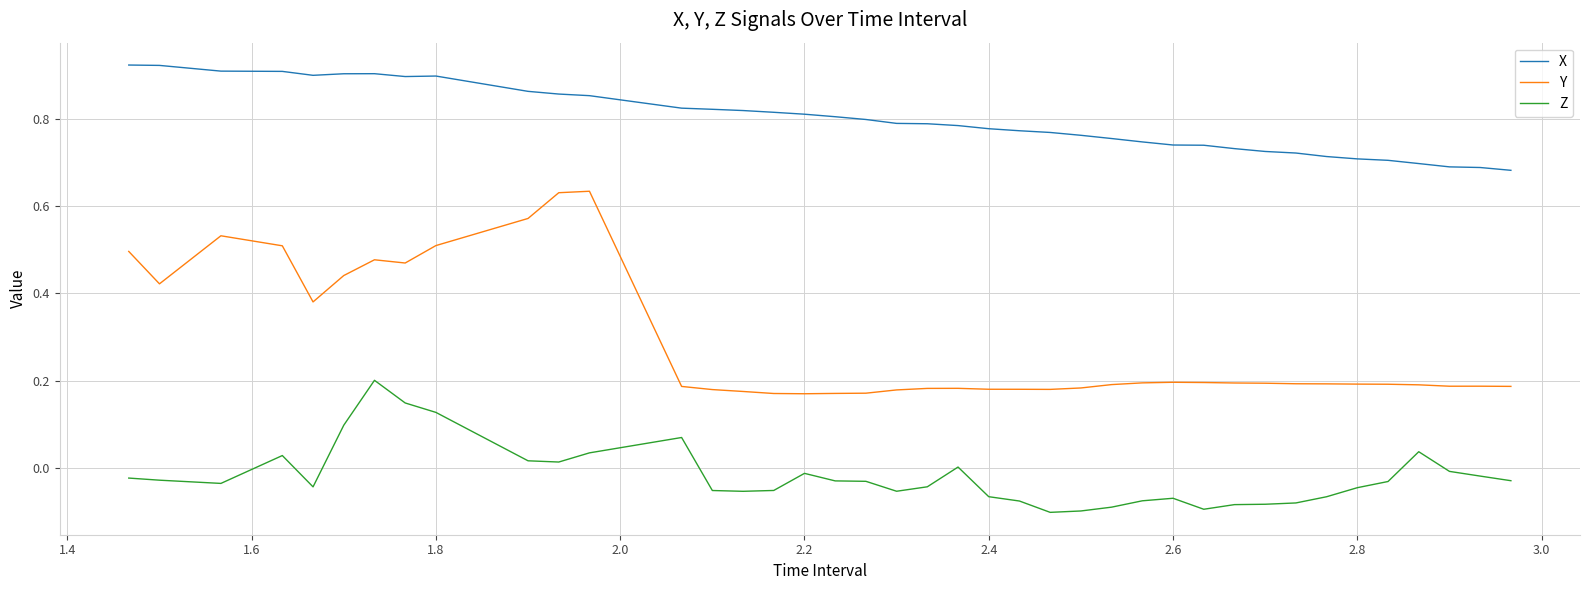

List the series in order of their peak value, lowest first.

Z, Y, X